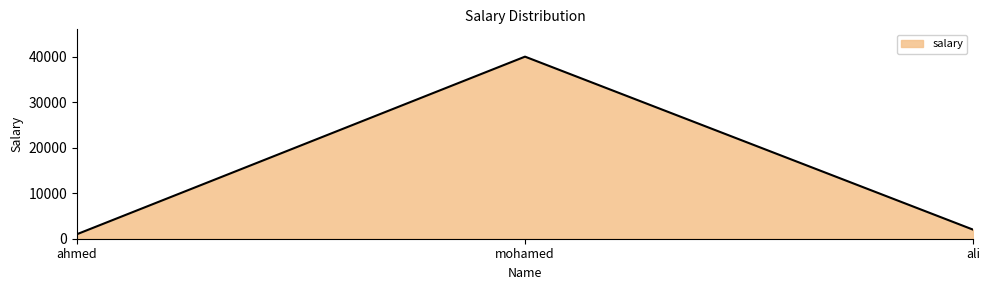

Rank the categories by value from lowest to highest.

ahmed, ali, mohamed